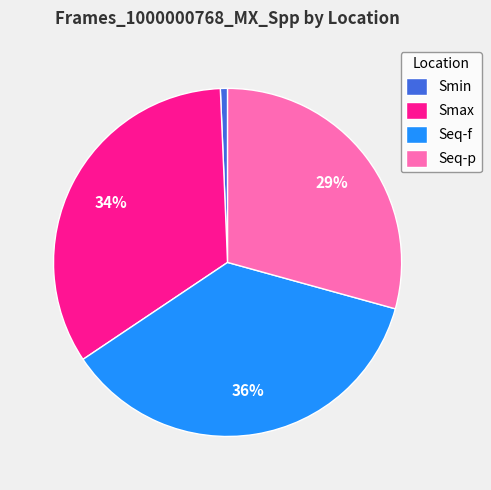

Which category has the biggest portion of the pie?

Seq-f